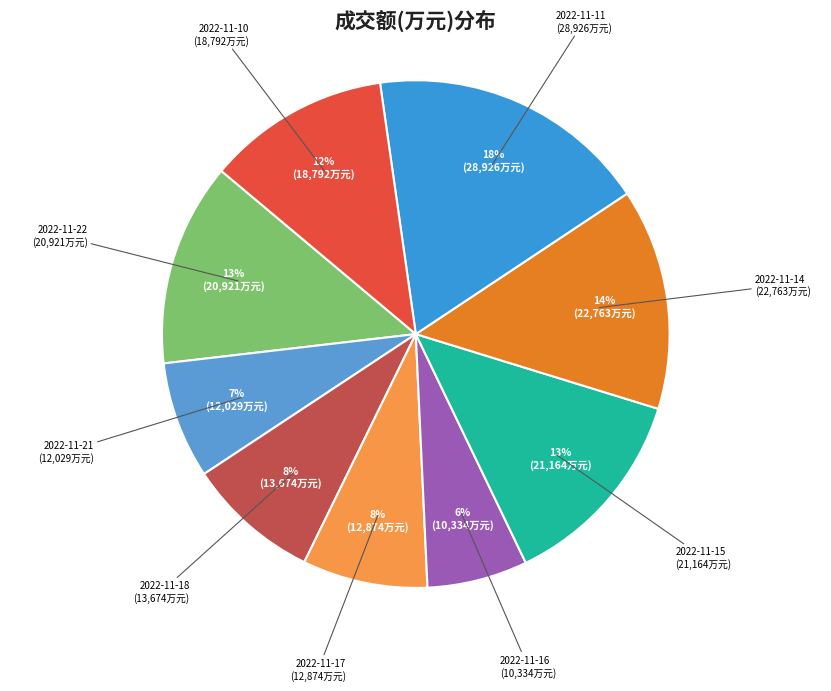

Do 2022-11-11 and 2022-11-14 together represent more than half of the pie?

No